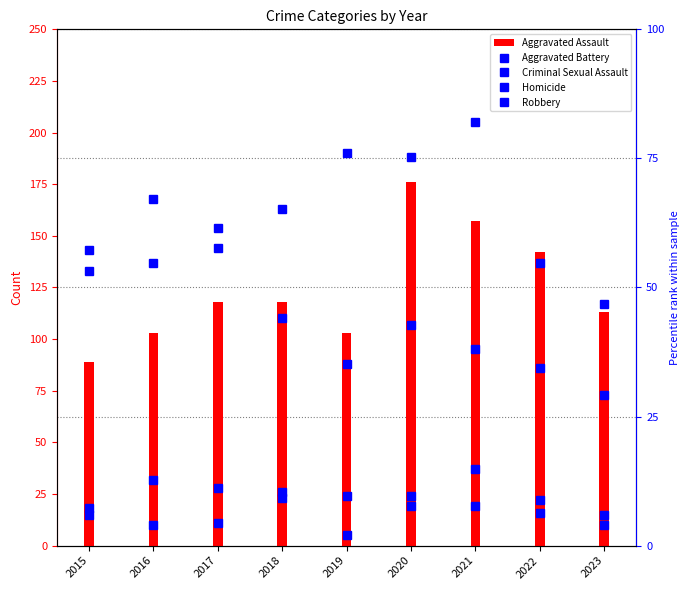

Which series has the widest spread of values?

Aggravated Assault